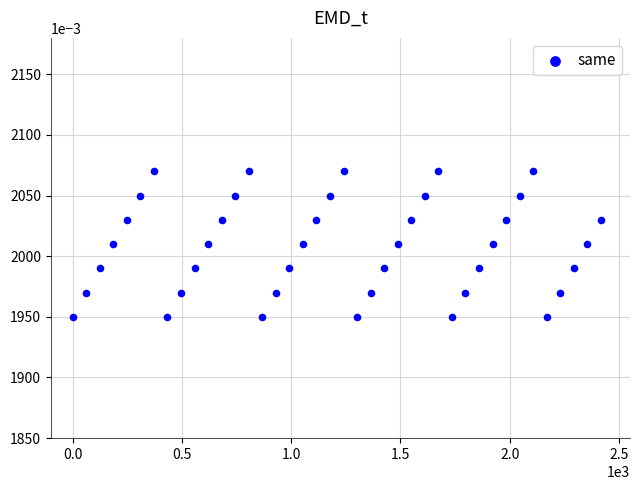

What is the range of X values (max minus min)?

2418.0